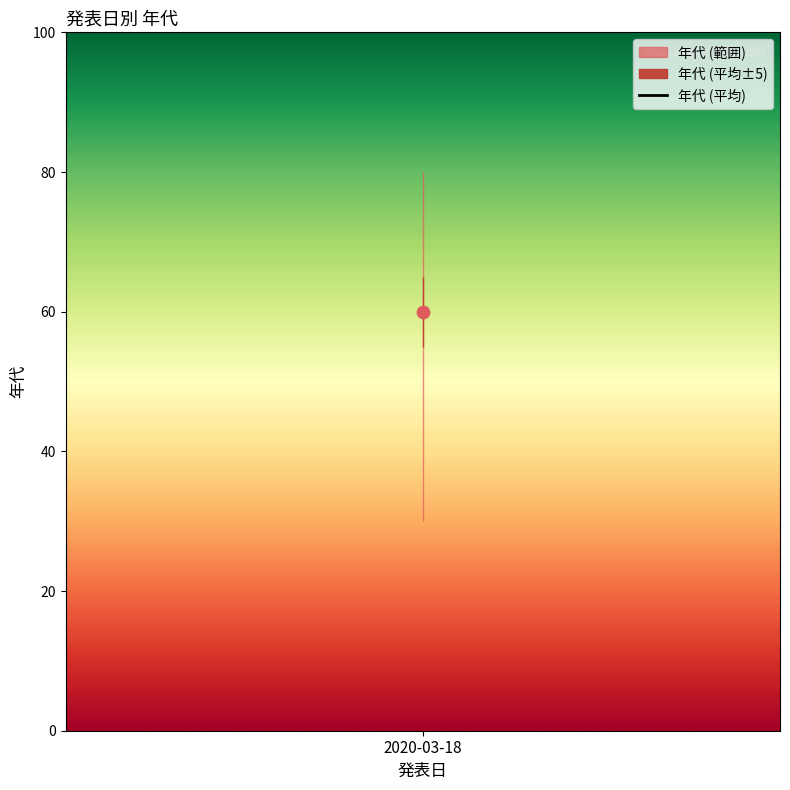

Between 2020-03-18 and 2020-03-18, which is larger?

2020-03-18